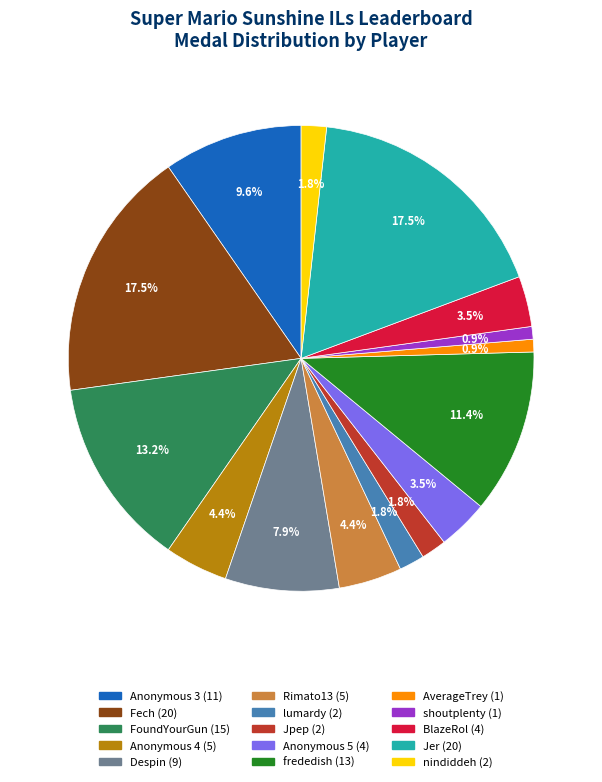

Is there any slice that represents more than half of the pie?

No